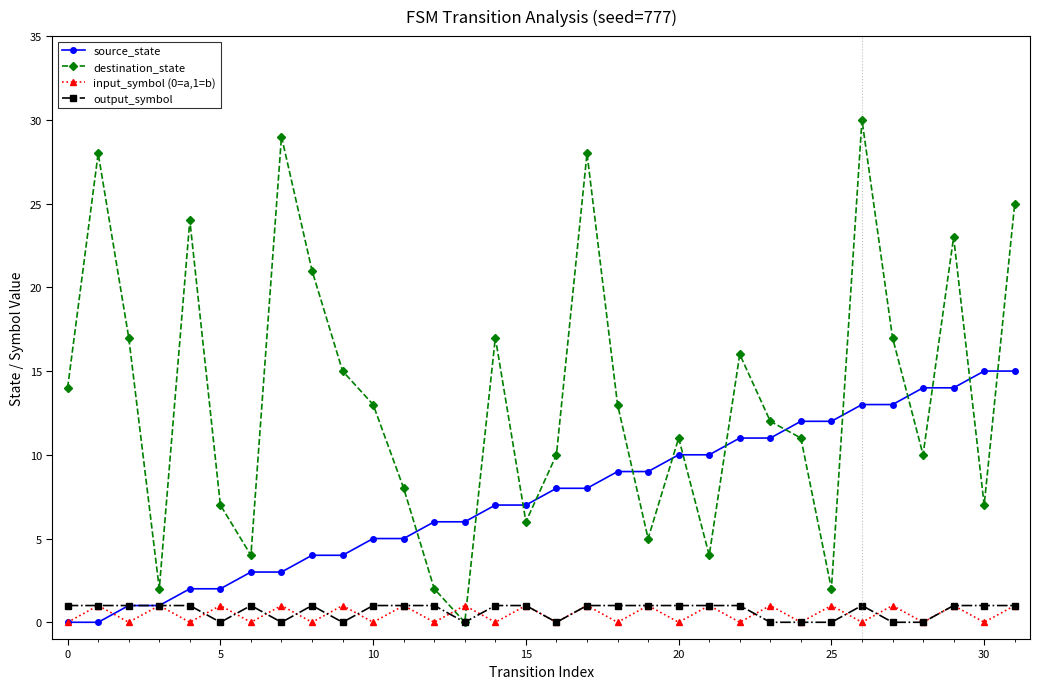

Which series has the widest spread of values?

destination_state